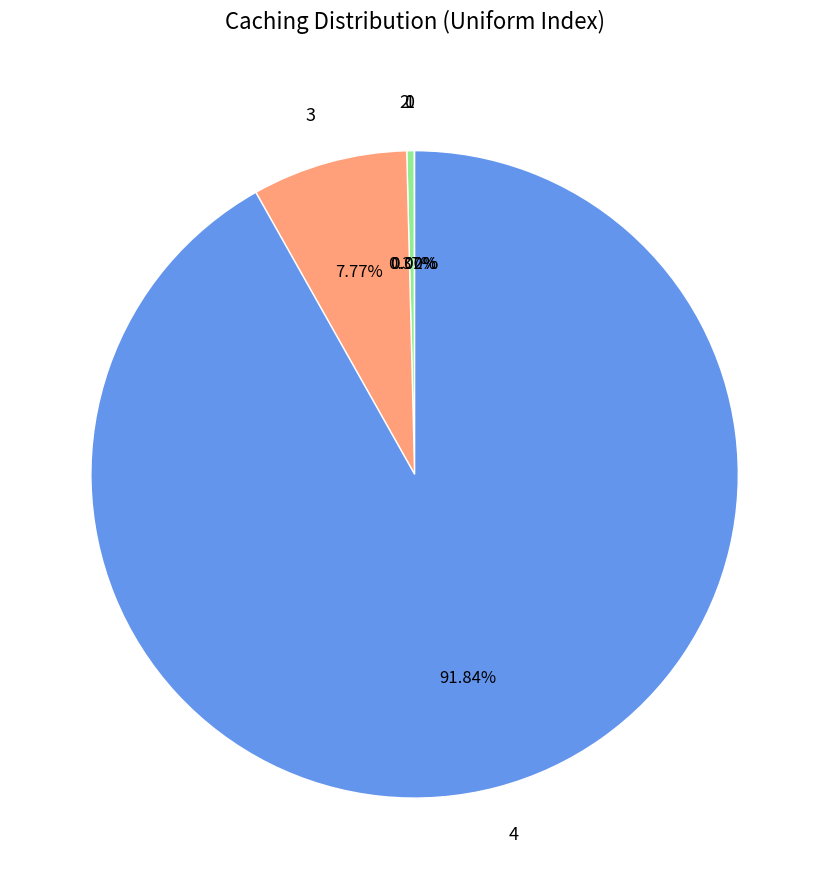

Between 3 and 2, which is larger?

3